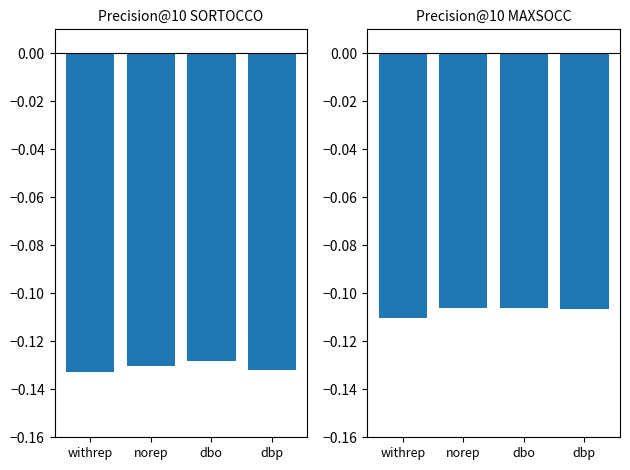

Is it true that the value at withrep is -0.2?

False